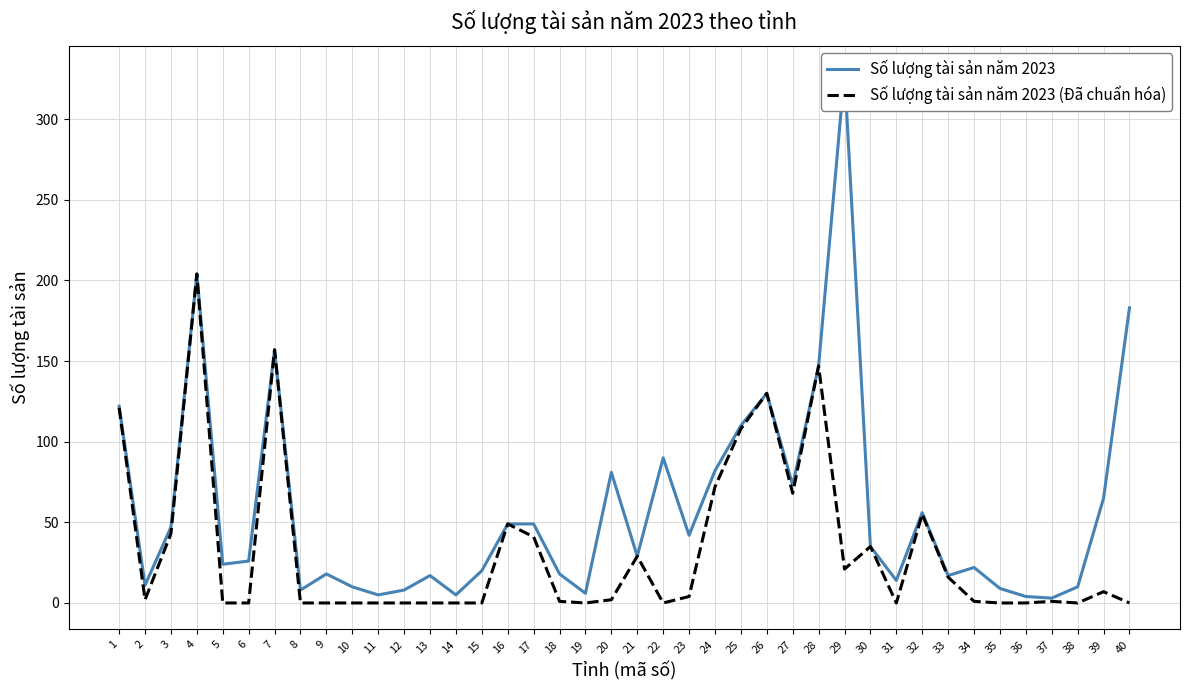

At which label is Số lượng tài sản năm 2023 (Đã chuẩn hóa) closest to 102?

25